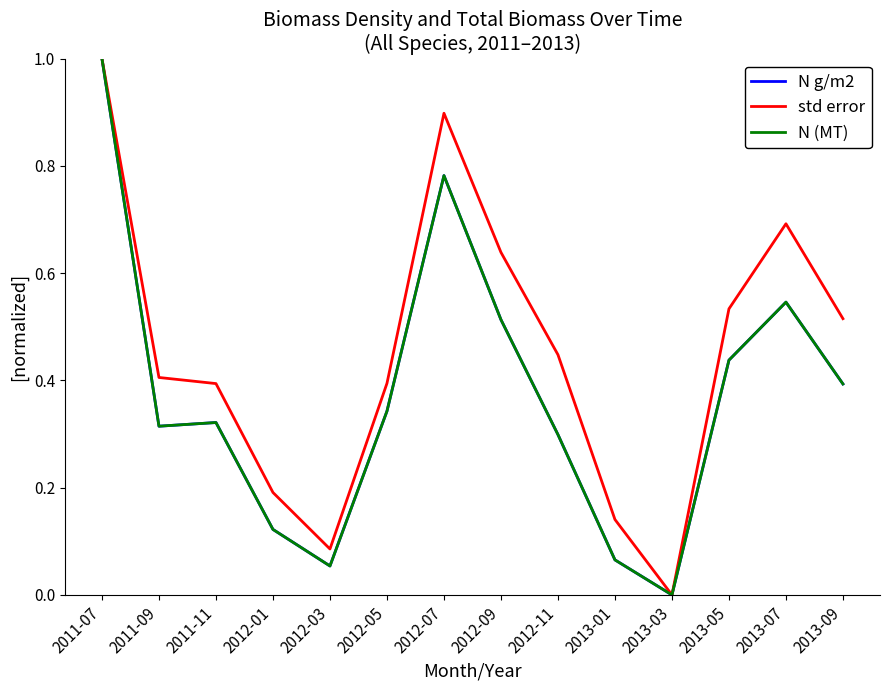

At which label is N g/m2 closest to 0?

2013-03